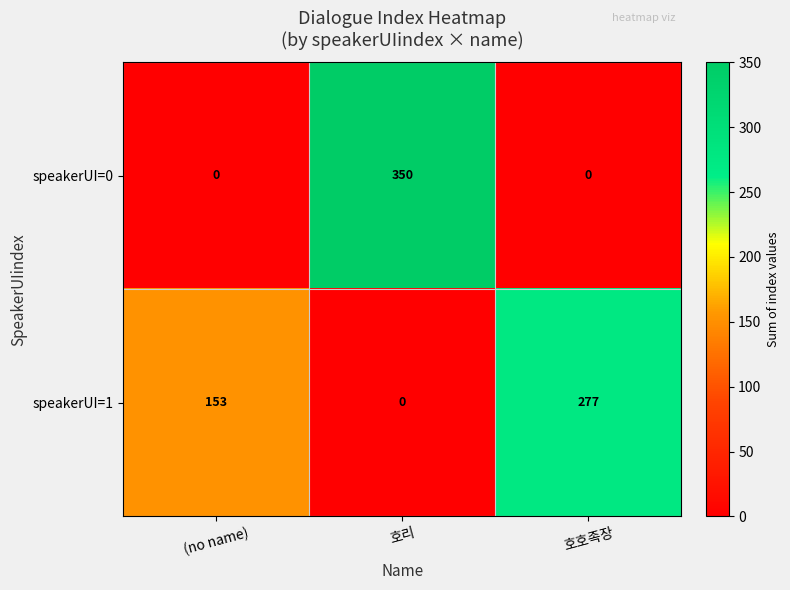

Is the value of speakerUI=0 at (no name) greater than the value of speakerUI=1 at 호호족장?

No